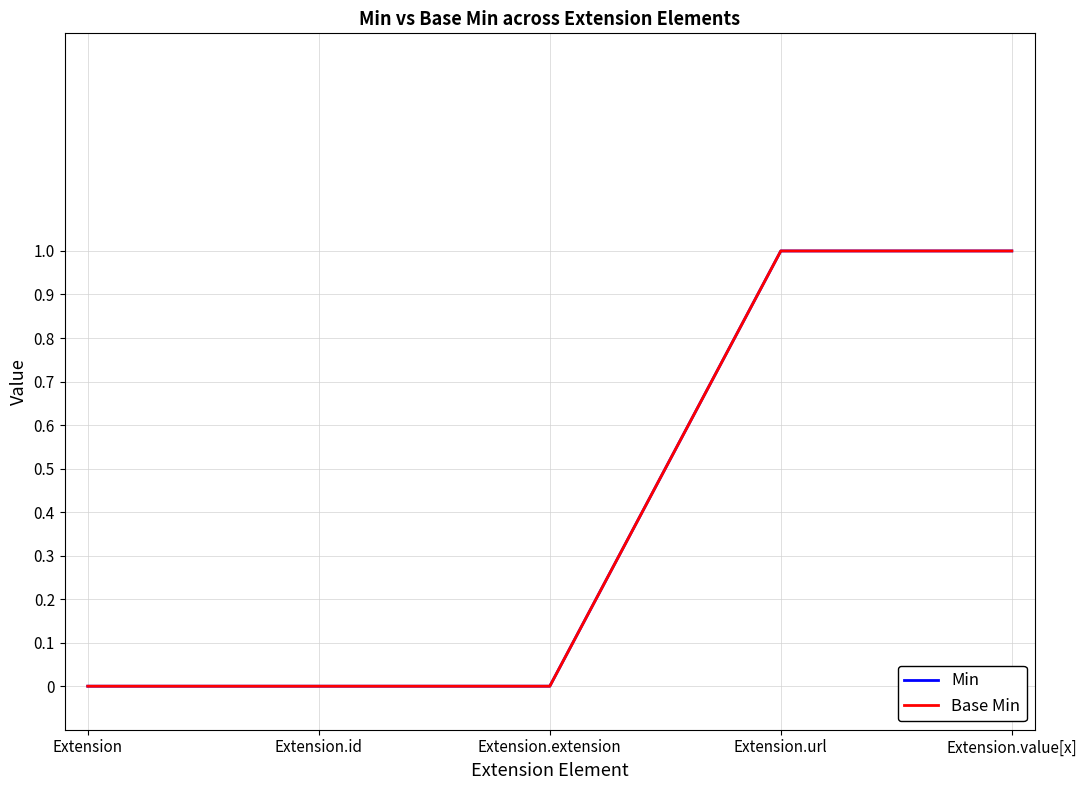

What position from the right is Extension.extension?

3